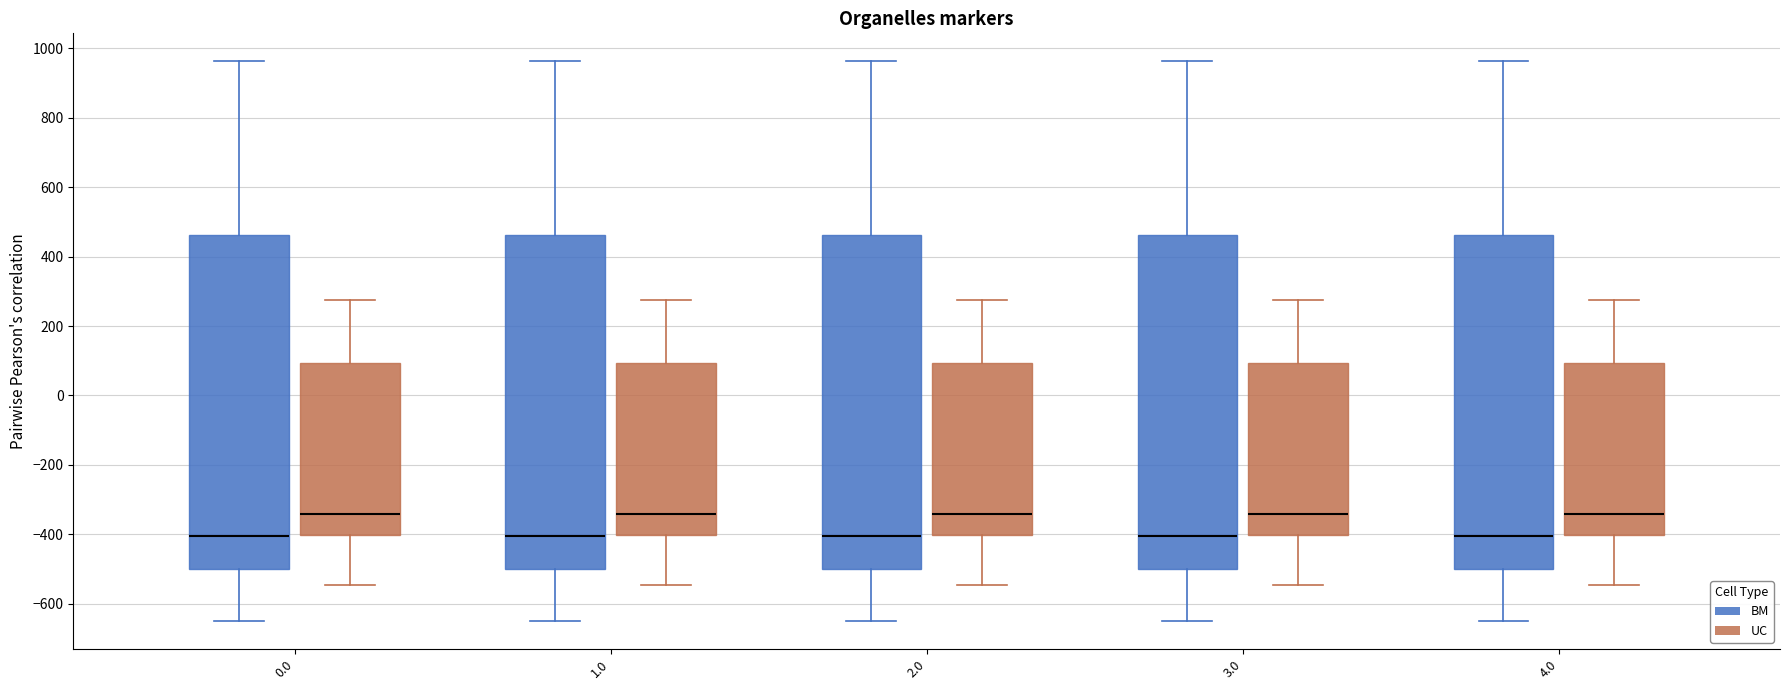

Reading left to right, read every box against the y-axis: the position of its median line, the range the box covers, and the ends of its whiskers. The values are not printed on the chart, so give them approximately, as read against the axis.

0.0 (BM): median -400, box -500 to 460, whiskers -640 to 960
0.0 (UC): median -340, box -400 to 100, whiskers -540 to 280
1.0 (BM): median -400, box -500 to 460, whiskers -640 to 960
1.0 (UC): median -340, box -400 to 100, whiskers -540 to 280
2.0 (BM): median -400, box -500 to 460, whiskers -640 to 960
2.0 (UC): median -340, box -400 to 100, whiskers -540 to 280
3.0 (BM): median -400, box -500 to 460, whiskers -640 to 960
3.0 (UC): median -340, box -400 to 100, whiskers -540 to 280
4.0 (BM): median -400, box -500 to 460, whiskers -640 to 960
4.0 (UC): median -340, box -400 to 100, whiskers -540 to 280